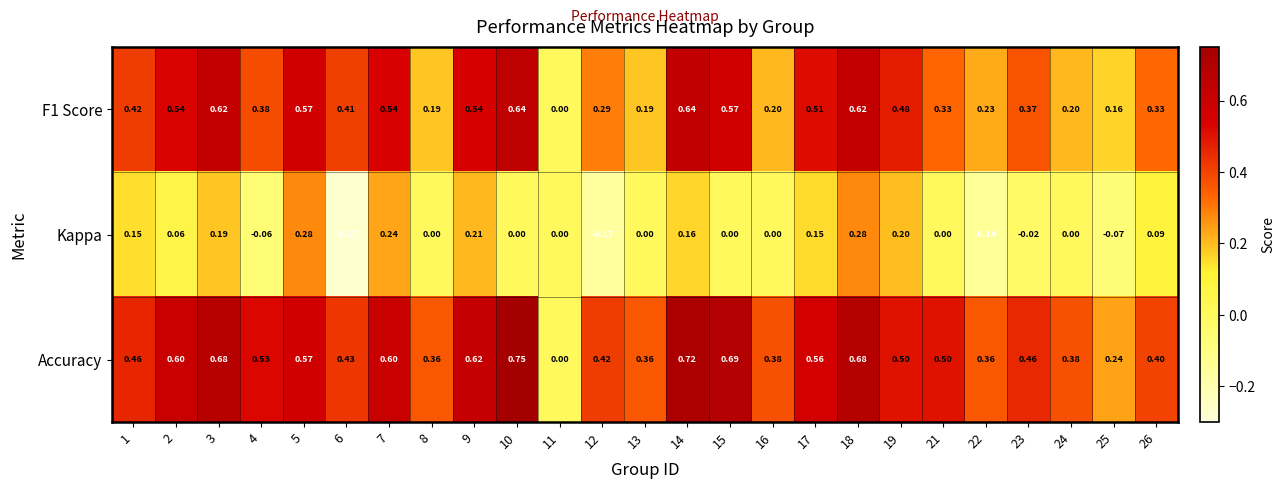

At 17, list the series in order from smallest to largest.

Kappa, F1 Score, Accuracy